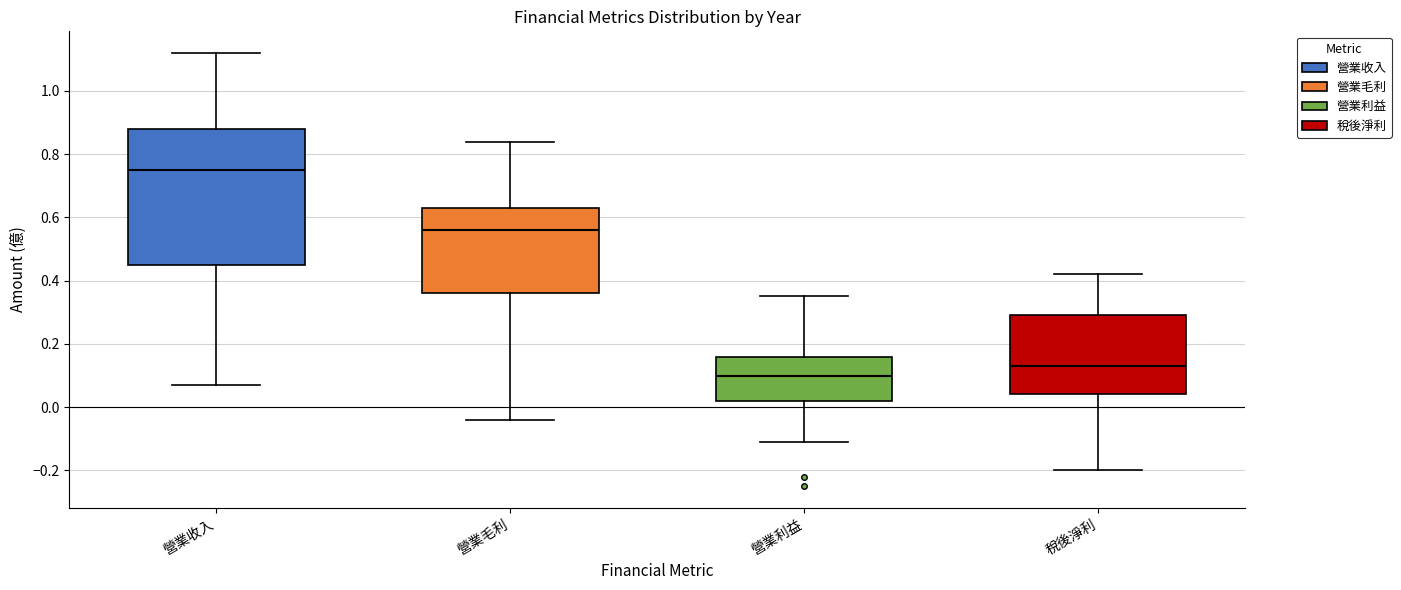

Where is the lower edge of the box for 營業利益 on the y-axis? The values are not printed on the chart, so give them approximately, as read against the axis.

0.02